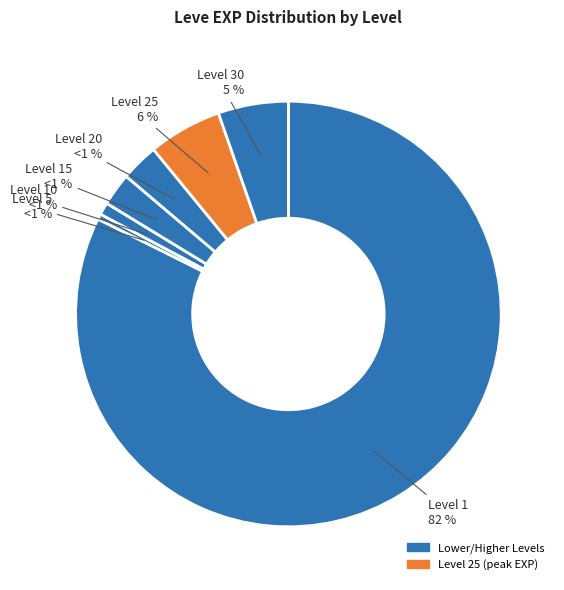

The Level 30 slice represents 36% of the pie. True or false?

False